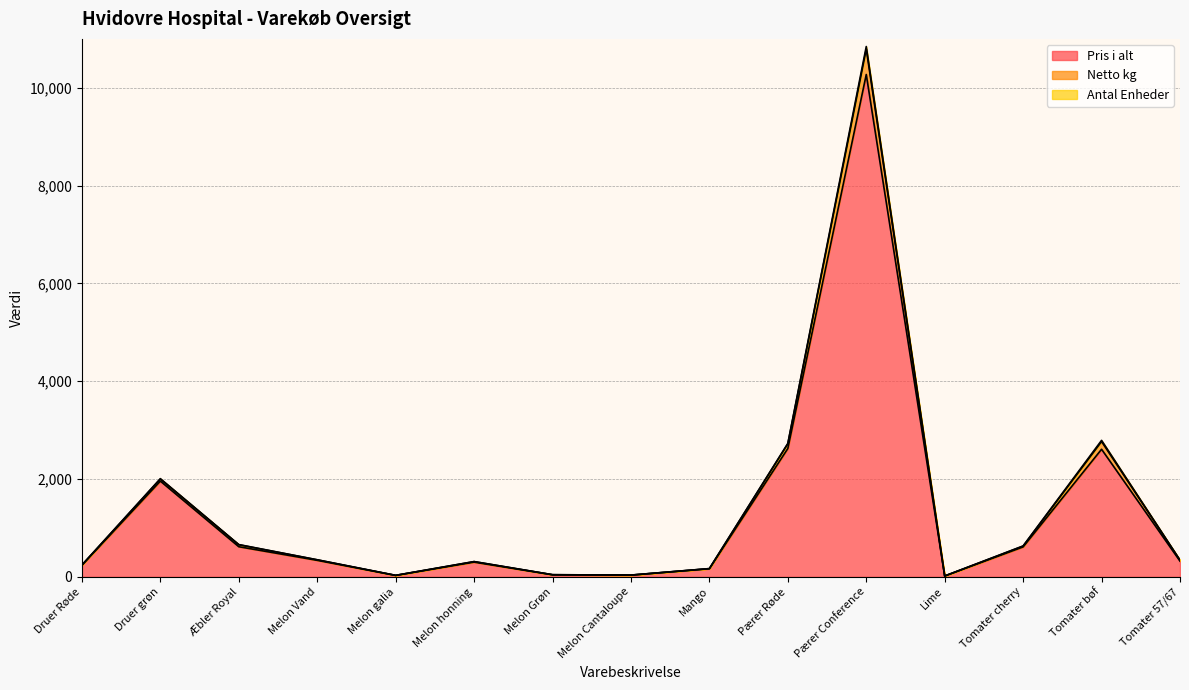

What is the label of the 11th point from the right?

Melon galia